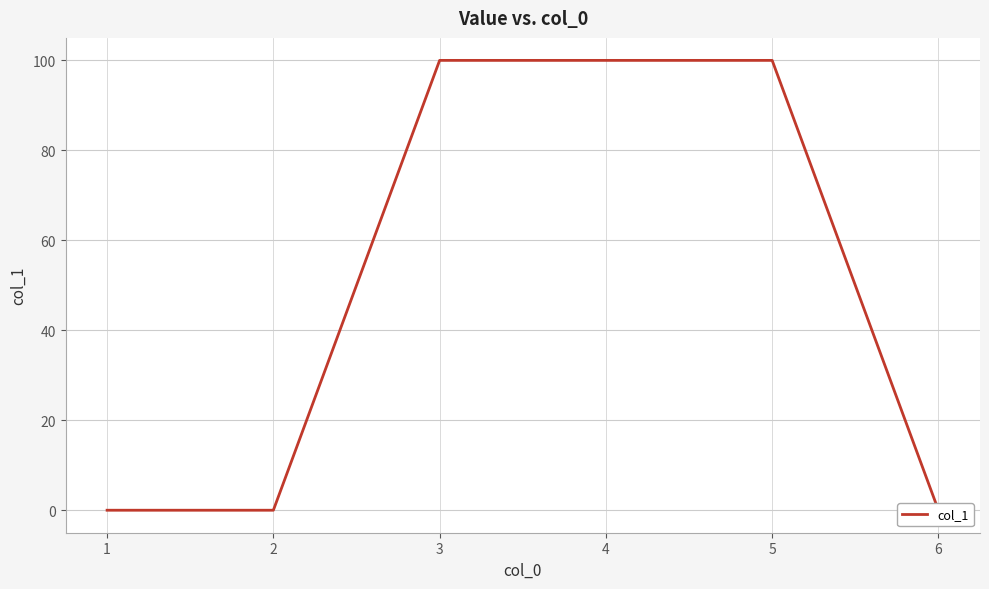

Reading left to right, extract all data points from this chart.

0	0	100	100	100	0